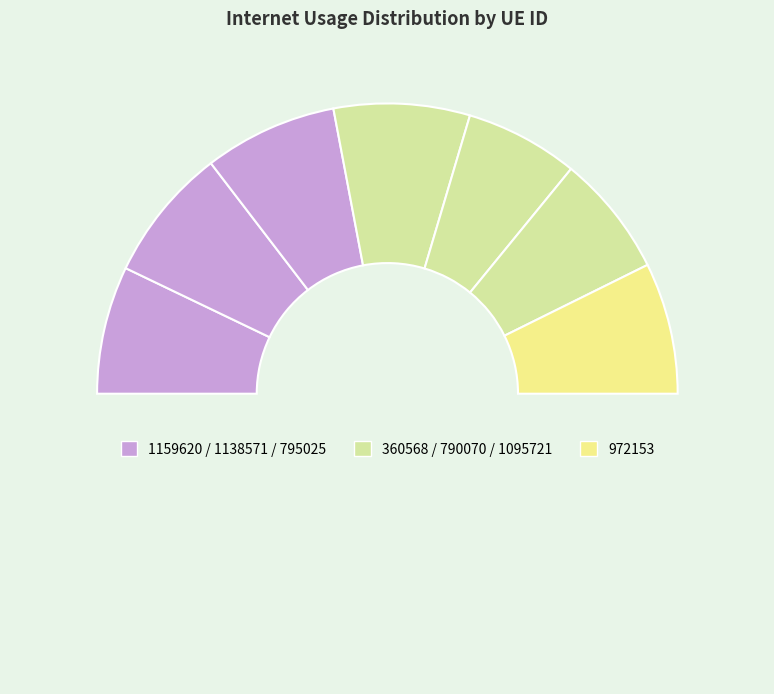

Which slice is the largest?

360568